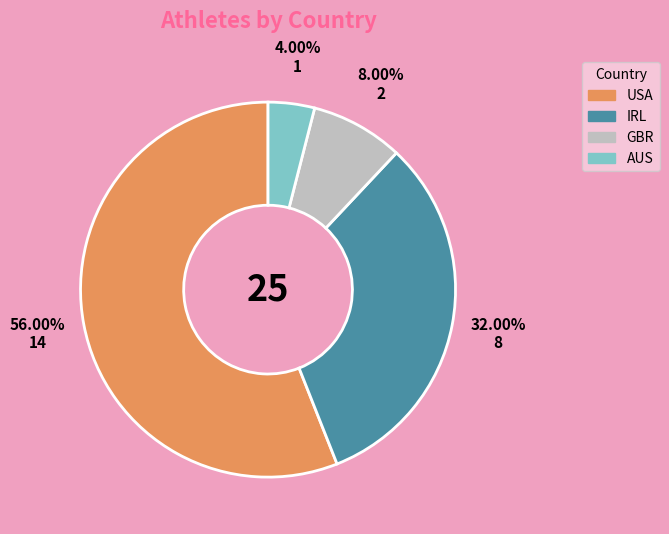

What is the majority slice?

USA